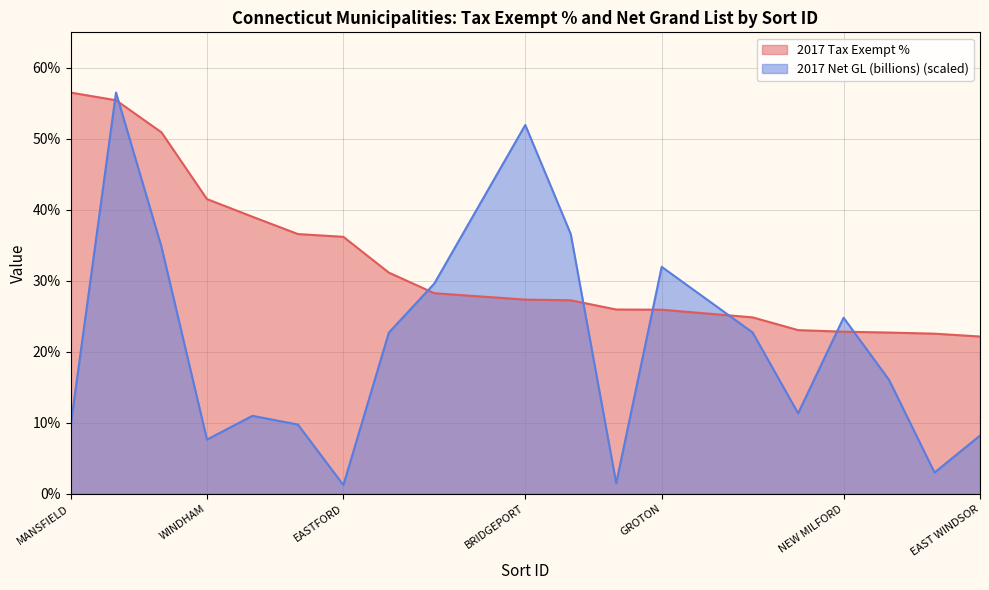

Is it true that 2017 Tax Exempt % equals 0.2 at GROTON?

False